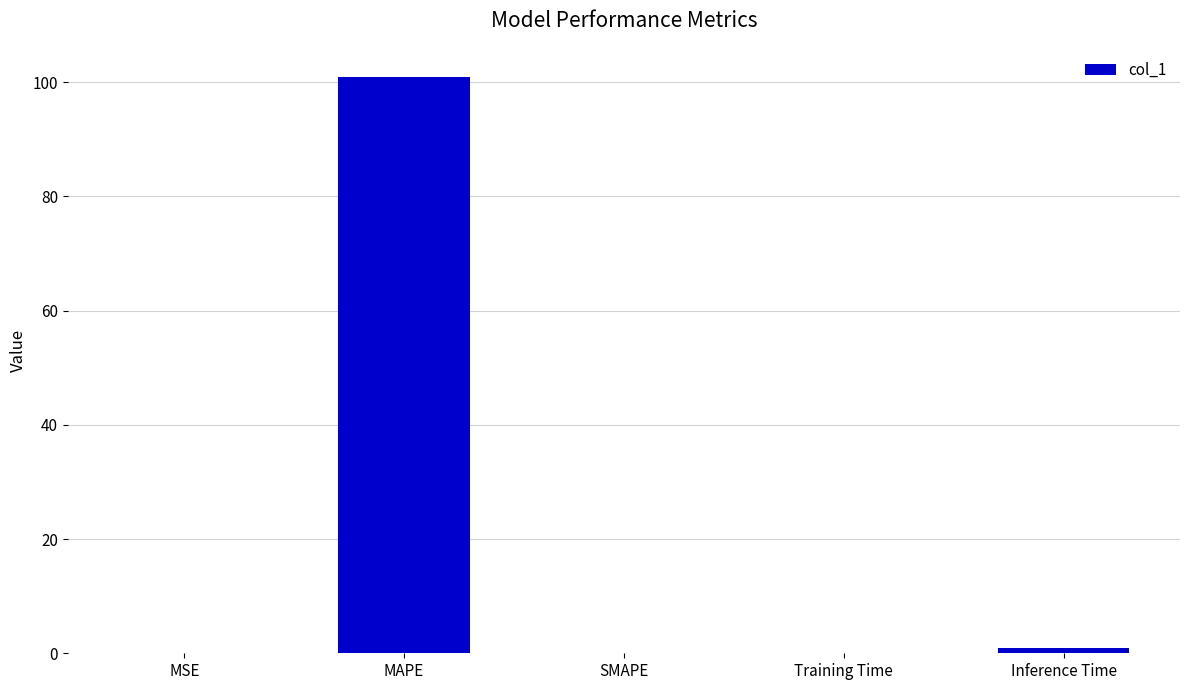

The value at MAPE is 101.0. True or false?

True